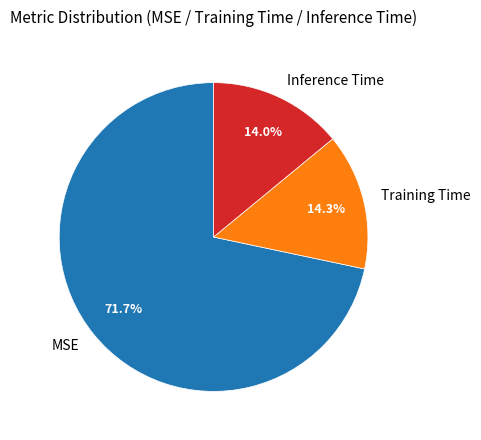

How much of the chart is everything except Inference Time?

86.0%